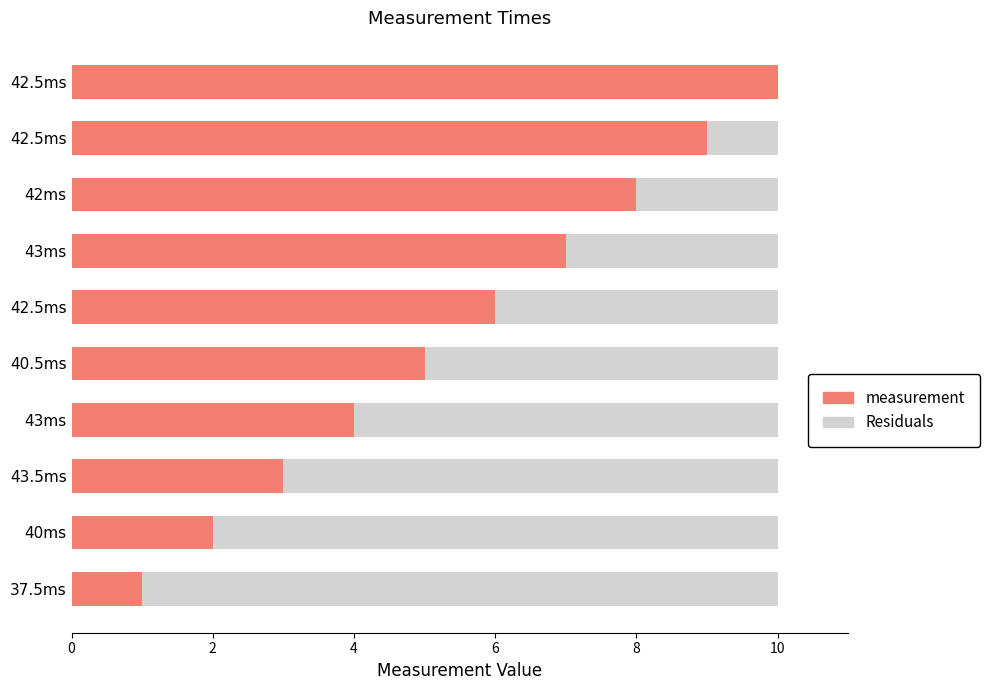

What are all the series names shown in the legend?

measurement, Residuals